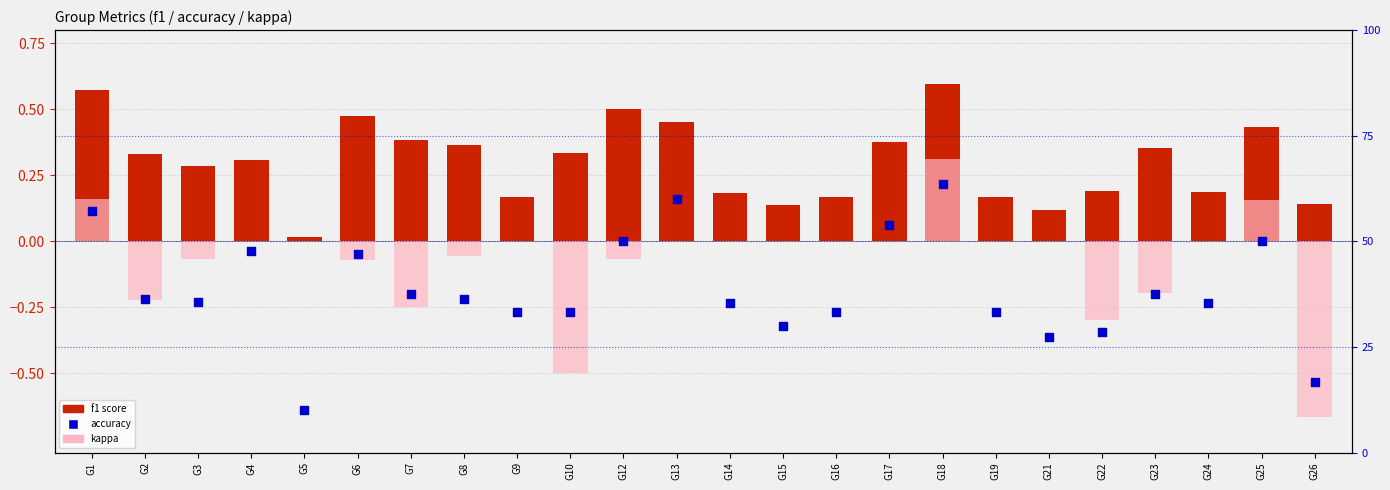

At how many categories does at least one series exceed 0?

24